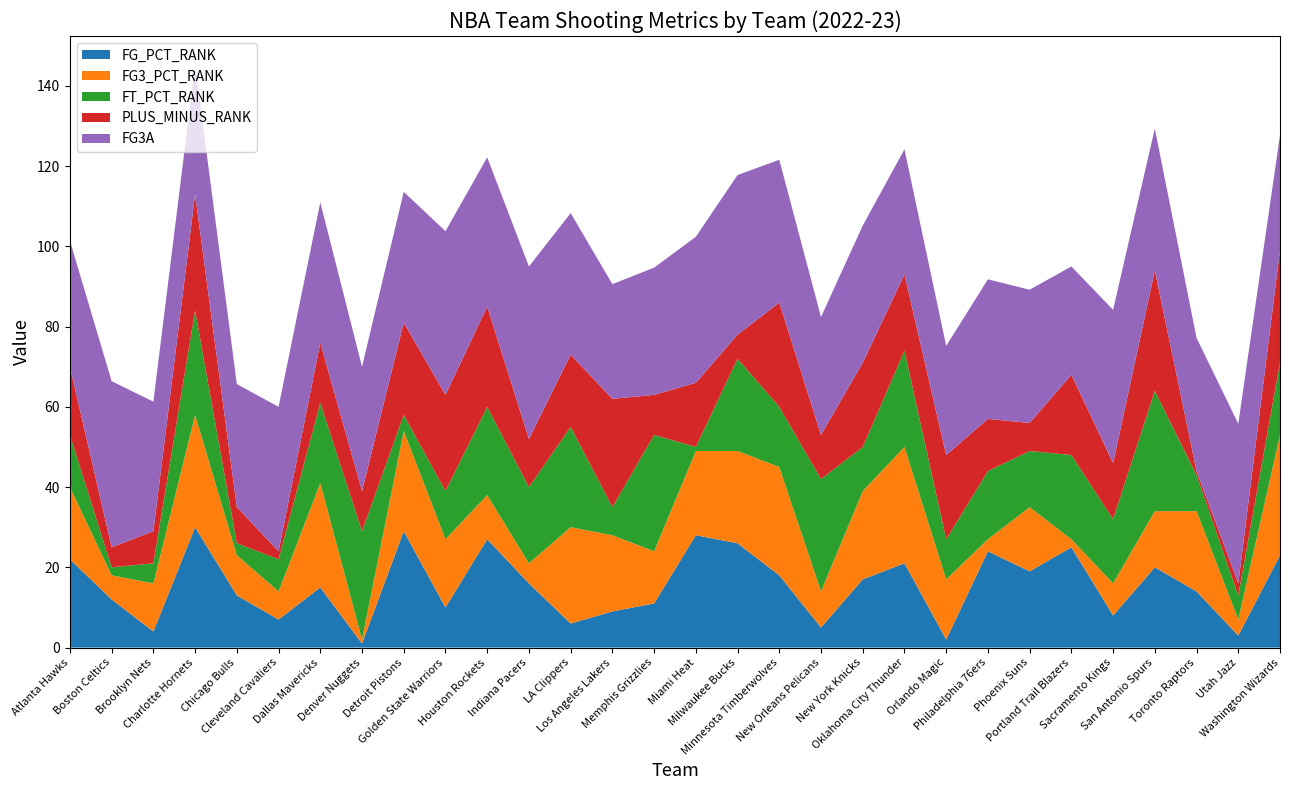

Reading right to left, transcribe all the data shown in this chart.

FG_PCT_RANK: Washington Wizards=23.0	Utah Jazz=3.0	Toronto Raptors=14.0	San Antonio Spurs=20.0	Sacramento Kings=8.0	Portland Trail Blazers=25.0	Phoenix Suns=19.0	Philadelphia 76ers=24.0	Orlando Magic=2.0	Oklahoma City Thunder=21.0	New York Knicks=17.0	New Orleans Pelicans=5.0	Minnesota Timberwolves=18.0	Milwaukee Bucks=26.0	Miami Heat=28.0	Memphis Grizzlies=11.0	Los Angeles Lakers=9.0	LA Clippers=6.0	Indiana Pacers=16.0	Houston Rockets=27.0	Golden State Warriors=10.0	Detroit Pistons=29.0	Denver Nuggets=1.0	Dallas Mavericks=15.0	Cleveland Cavaliers=7.0	Chicago Bulls=13.0	Charlotte Hornets=30.0	Brooklyn Nets=4.0	Boston Celtics=12.0	Atlanta Hawks=22.0
FG3_PCT_RANK: Washington Wizards=30.0	Utah Jazz=4.0	Toronto Raptors=20.0	San Antonio Spurs=14.0	Sacramento Kings=8.0	Portland Trail Blazers=2.0	Phoenix Suns=16.0	Philadelphia 76ers=3.0	Orlando Magic=15.0	Oklahoma City Thunder=29.0	New York Knicks=22.0	New Orleans Pelicans=9.0	Minnesota Timberwolves=27.0	Milwaukee Bucks=23.0	Miami Heat=21.0	Memphis Grizzlies=13.0	Los Angeles Lakers=19.0	LA Clippers=24.0	Indiana Pacers=5.0	Houston Rockets=11.0	Golden State Warriors=17.0	Detroit Pistons=25.0	Denver Nuggets=1.0	Dallas Mavericks=26.0	Cleveland Cavaliers=7.0	Chicago Bulls=10.0	Charlotte Hornets=28.0	Brooklyn Nets=12.0	Boston Celtics=6.0	Atlanta Hawks=18.0
FT_PCT_RANK: Washington Wizards=18.0	Utah Jazz=6.0	Toronto Raptors=9.0	San Antonio Spurs=30.0	Sacramento Kings=16.0	Portland Trail Blazers=21.0	Phoenix Suns=14.0	Philadelphia 76ers=17.0	Orlando Magic=10.0	Oklahoma City Thunder=24.0	New York Knicks=11.0	New Orleans Pelicans=28.0	Minnesota Timberwolves=15.0	Milwaukee Bucks=23.0	Miami Heat=1.0	Memphis Grizzlies=29.0	Los Angeles Lakers=7.0	LA Clippers=25.0	Indiana Pacers=19.0	Houston Rockets=22.0	Golden State Warriors=12.0	Detroit Pistons=4.0	Denver Nuggets=27.0	Dallas Mavericks=20.0	Cleveland Cavaliers=8.0	Chicago Bulls=3.0	Charlotte Hornets=26.0	Brooklyn Nets=5.0	Boston Celtics=2.0	Atlanta Hawks=13.0
PLUS_MINUS_RANK: Washington Wizards=28.0	Utah Jazz=3.0	Toronto Raptors=1.0	San Antonio Spurs=30.0	Sacramento Kings=14.0	Portland Trail Blazers=20.0	Phoenix Suns=7.0	Philadelphia 76ers=13.0	Orlando Magic=21.0	Oklahoma City Thunder=19.0	New York Knicks=21.0	New Orleans Pelicans=11.0	Minnesota Timberwolves=26.0	Milwaukee Bucks=6.0	Miami Heat=16.0	Memphis Grizzlies=10.0	Los Angeles Lakers=27.0	LA Clippers=18.0	Indiana Pacers=12.0	Houston Rockets=25.0	Golden State Warriors=24.0	Detroit Pistons=23.0	Denver Nuggets=10.0	Dallas Mavericks=15.0	Cleveland Cavaliers=2.0	Chicago Bulls=9.0	Charlotte Hornets=29.0	Brooklyn Nets=8.0	Boston Celtics=5.0	Atlanta Hawks=17.0
FG3A: Washington Wizards=28.7	Utah Jazz=39.8	Toronto Raptors=33.2	San Antonio Spurs=35.4	Sacramento Kings=38.2	Portland Trail Blazers=27.0	Phoenix Suns=33.2	Philadelphia 76ers=34.8	Orlando Magic=27.2	Oklahoma City Thunder=31.2	New York Knicks=34.2	New Orleans Pelicans=29.4	Minnesota Timberwolves=35.6	Milwaukee Bucks=39.8	Miami Heat=36.4	Memphis Grizzlies=31.7	Los Angeles Lakers=28.6	LA Clippers=35.3	Indiana Pacers=43.0	Houston Rockets=37.2	Golden State Warriors=40.8	Detroit Pistons=32.6	Denver Nuggets=31.0	Dallas Mavericks=35.0	Cleveland Cavaliers=36.0	Chicago Bulls=30.7	Charlotte Hornets=32.2	Brooklyn Nets=32.3	Boston Celtics=41.4	Atlanta Hawks=31.4